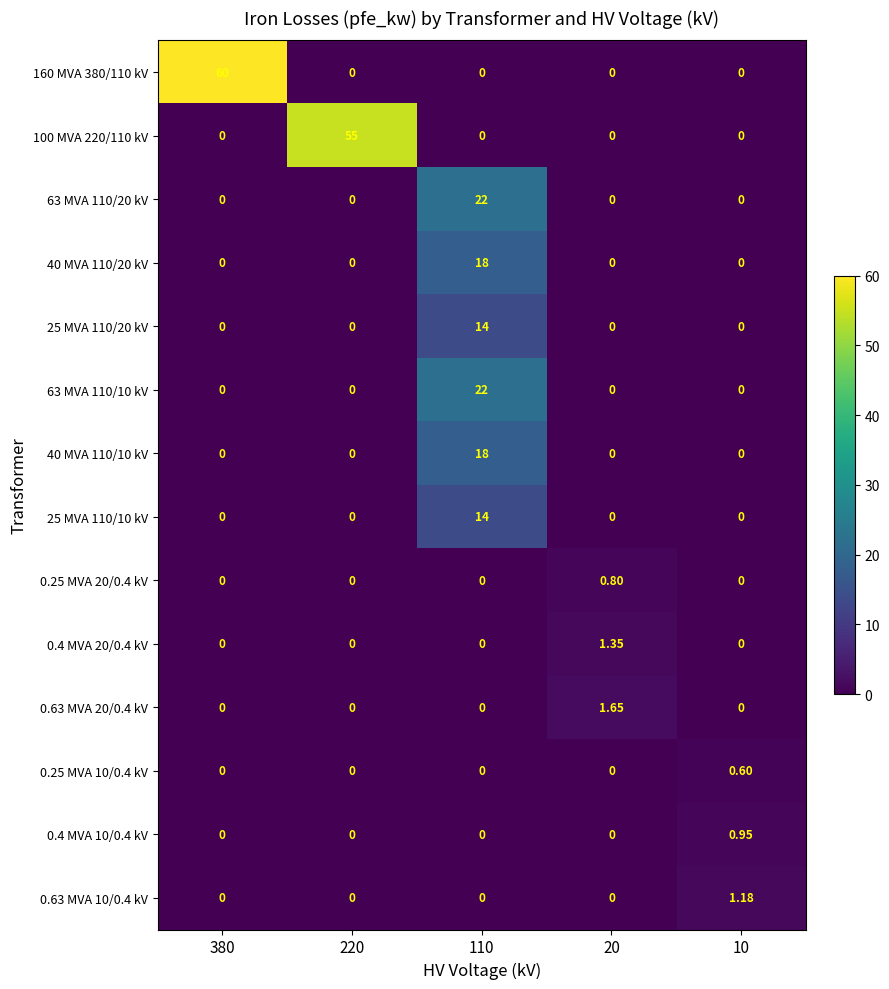

Which series has the largest total across all categories?

160 MVA 380/110 kV